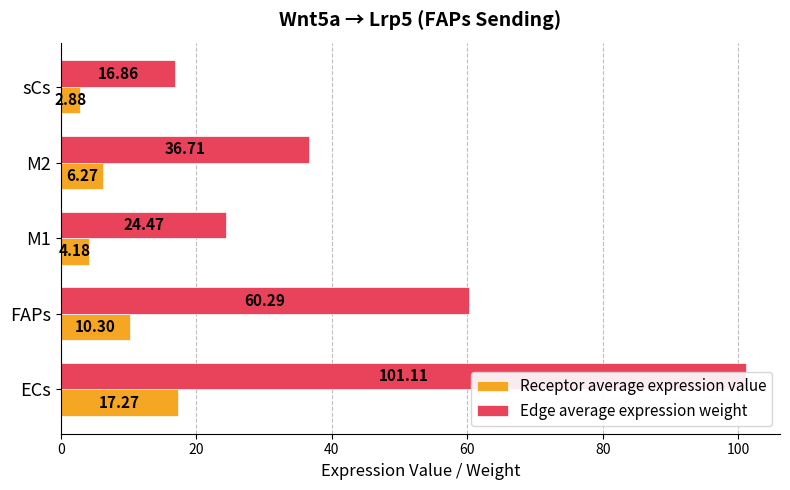

Rank the series at M1 from highest to lowest value.

Edge average expression weight, Receptor average expression value